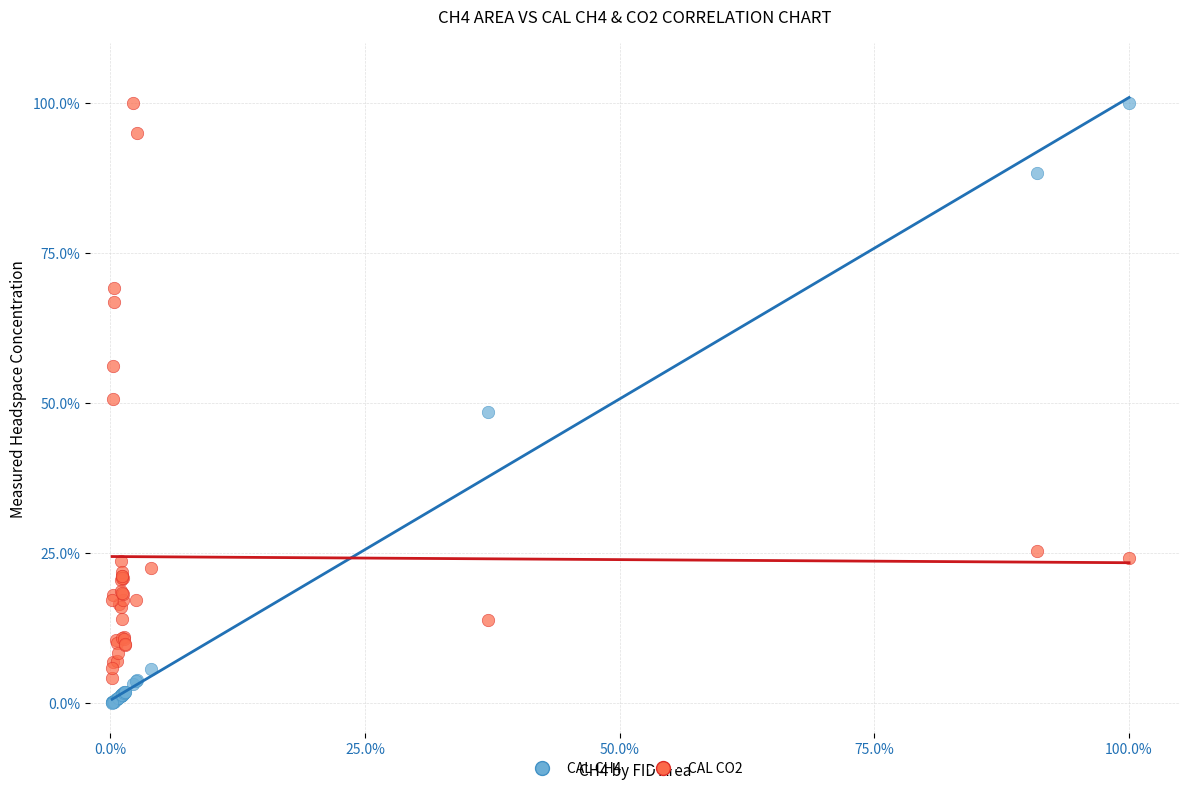

What are all the series names shown in the legend?

CAL CH4, CAL CO2